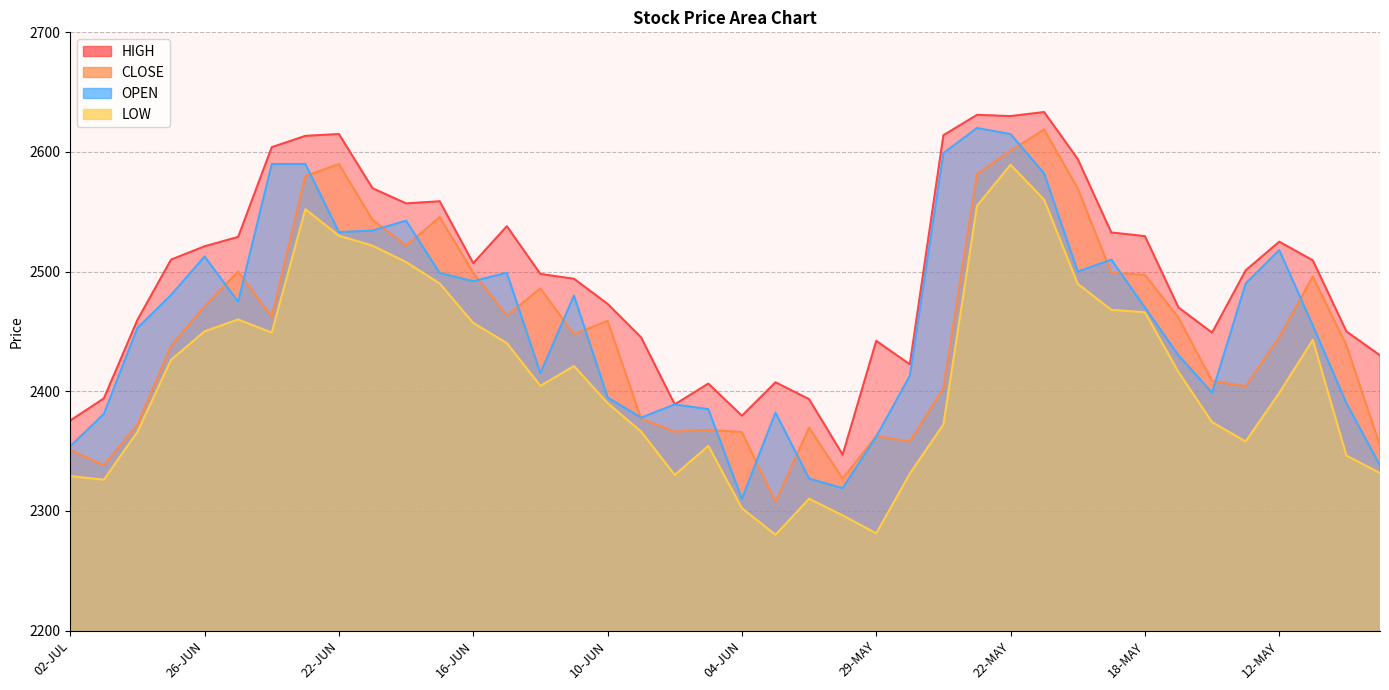

True or false: HIGH and CLOSE intersect in this chart.

False